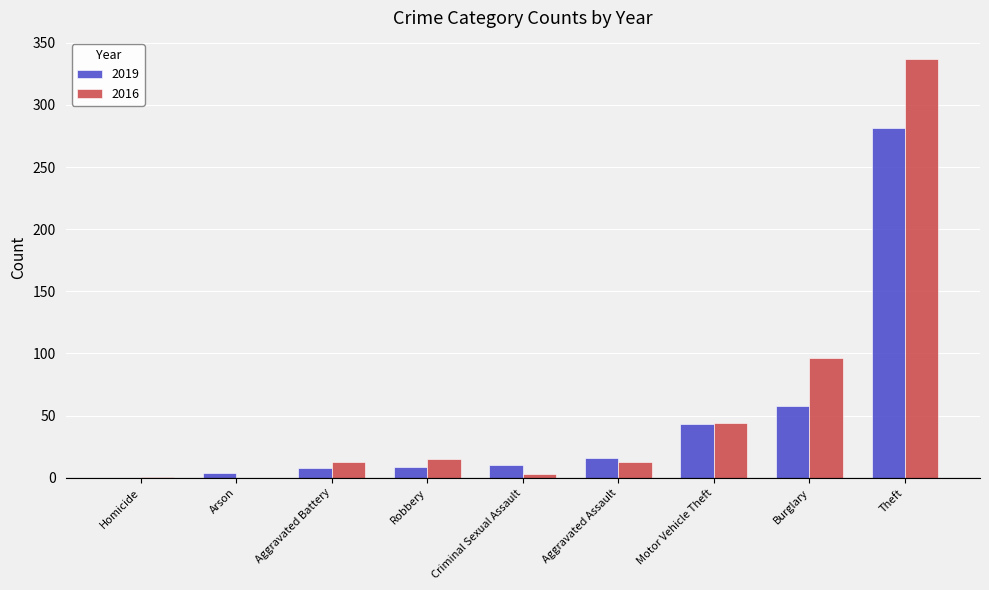

The value of 2019 at Homicide is 0. True or false?

True